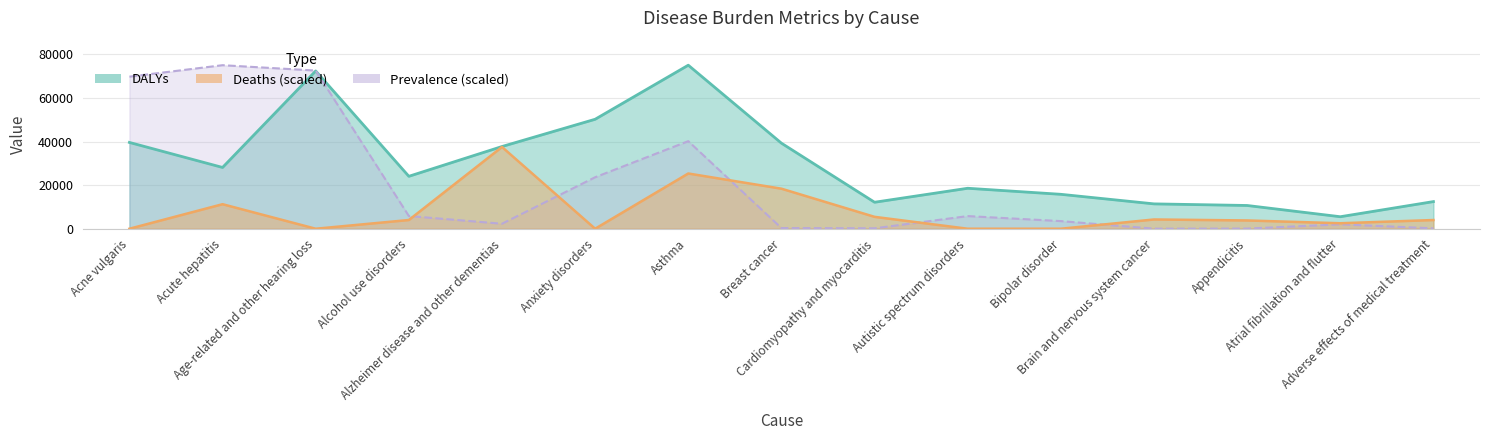

What are all the series names shown in the legend?

DALYs, Deaths, Prevalence